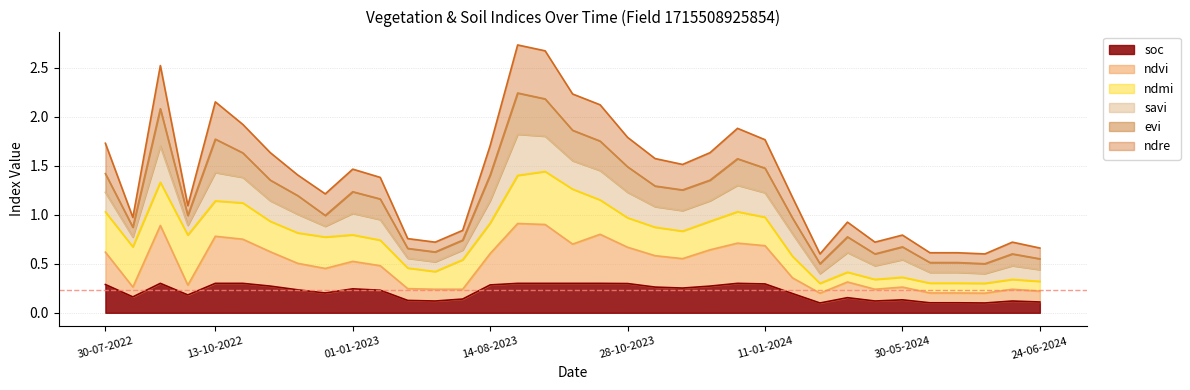

True or false: ndvi and ndre cross at least once.

False